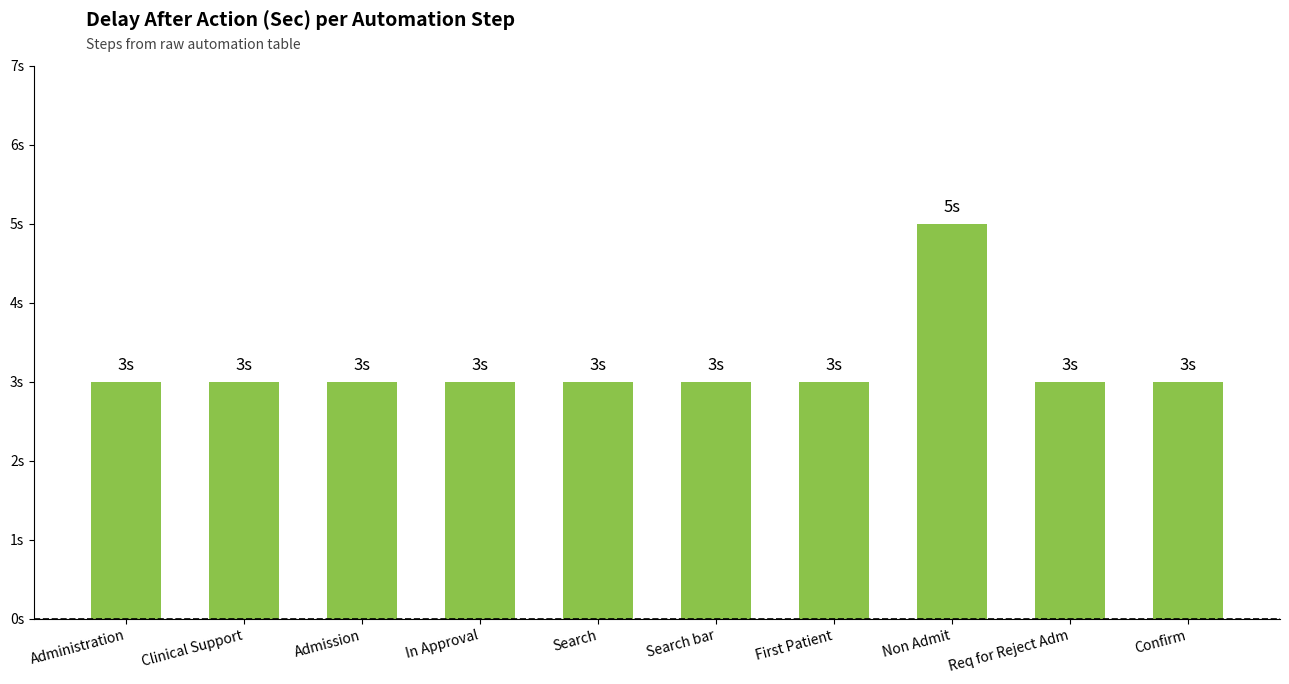

Does the chart contain any negative values?

No